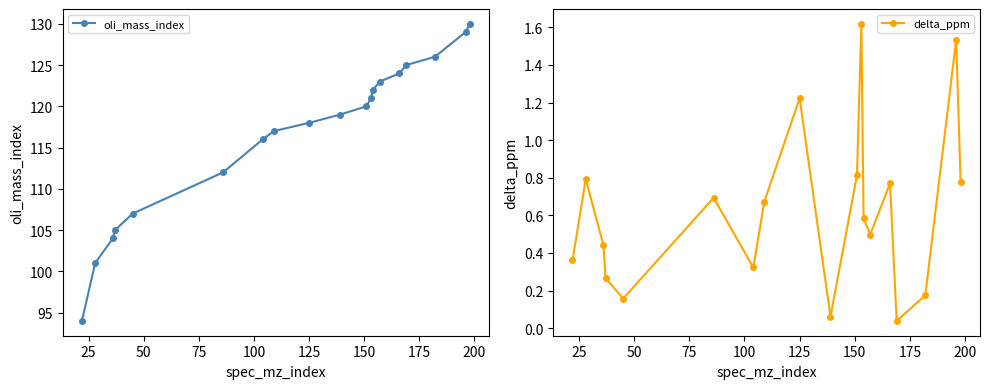

Which series has the largest range (max minus min)?

oli_mass_index